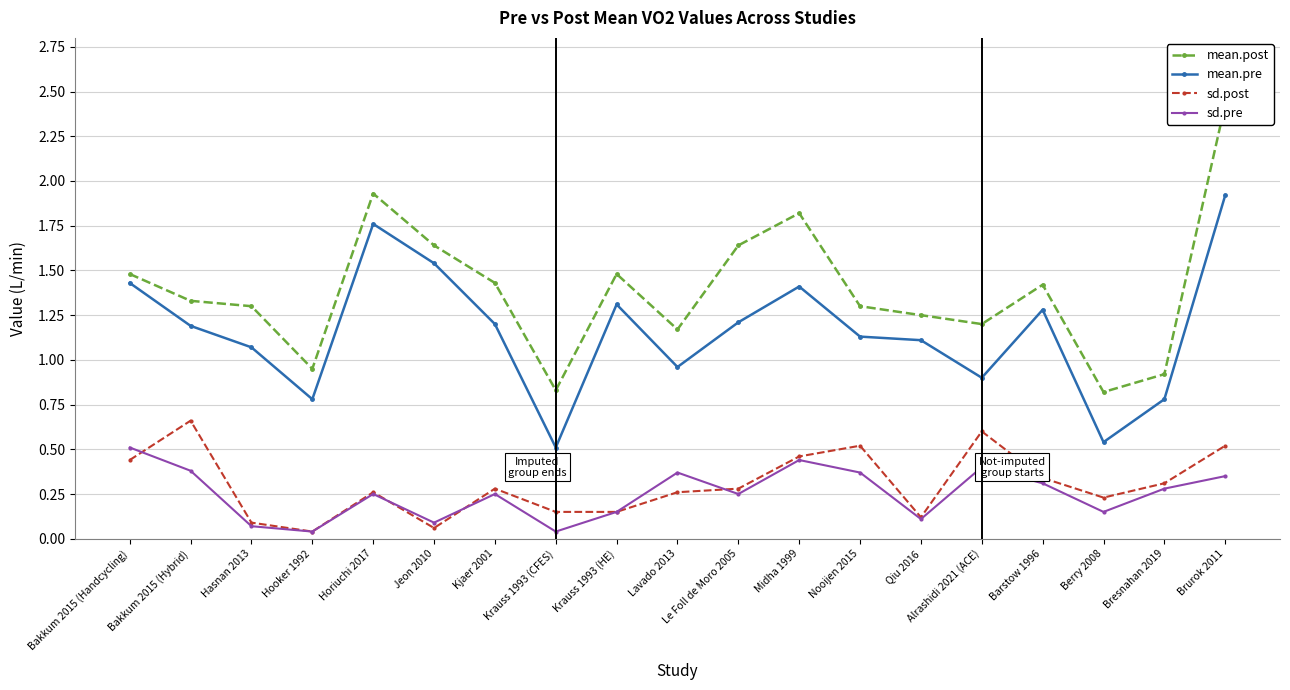

Does the chart display data point markers on the line(s)?

Yes